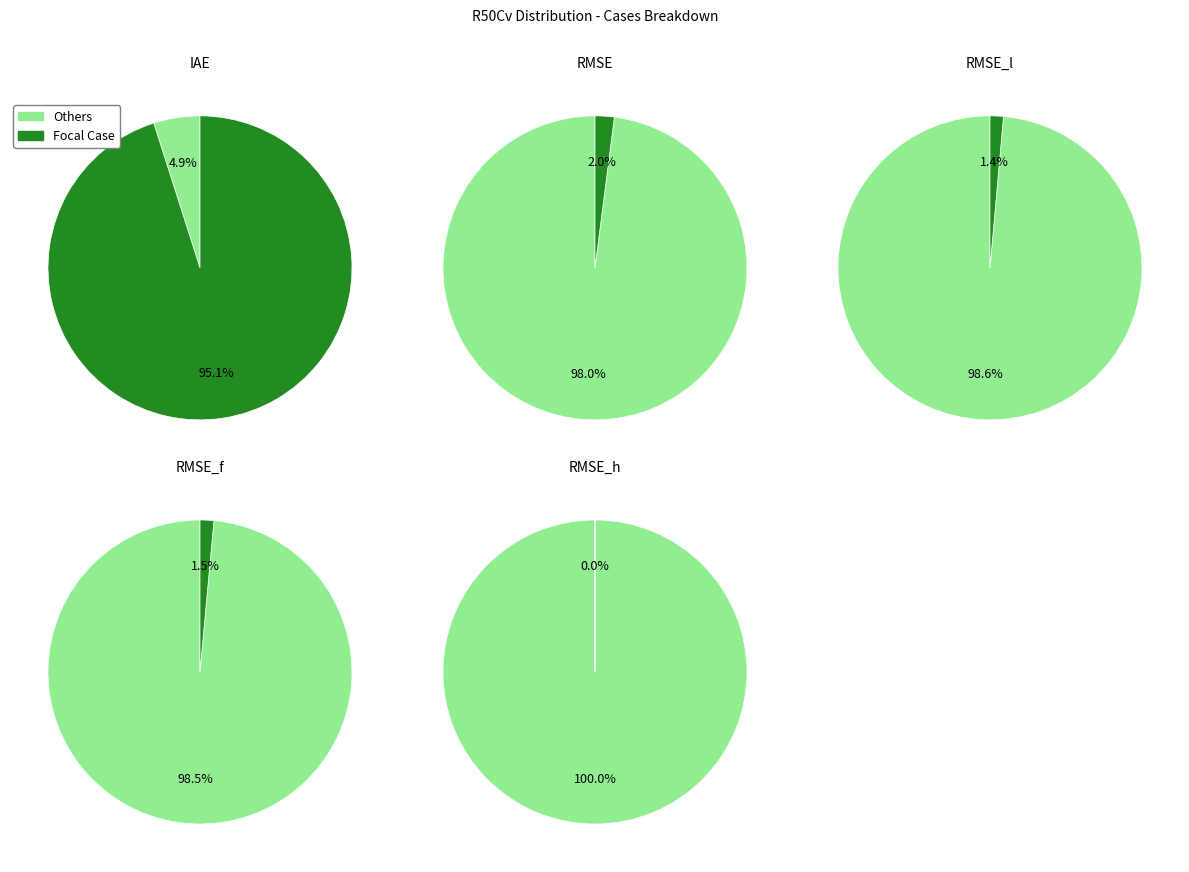

Does RMSE account for over 50% of the chart?

No